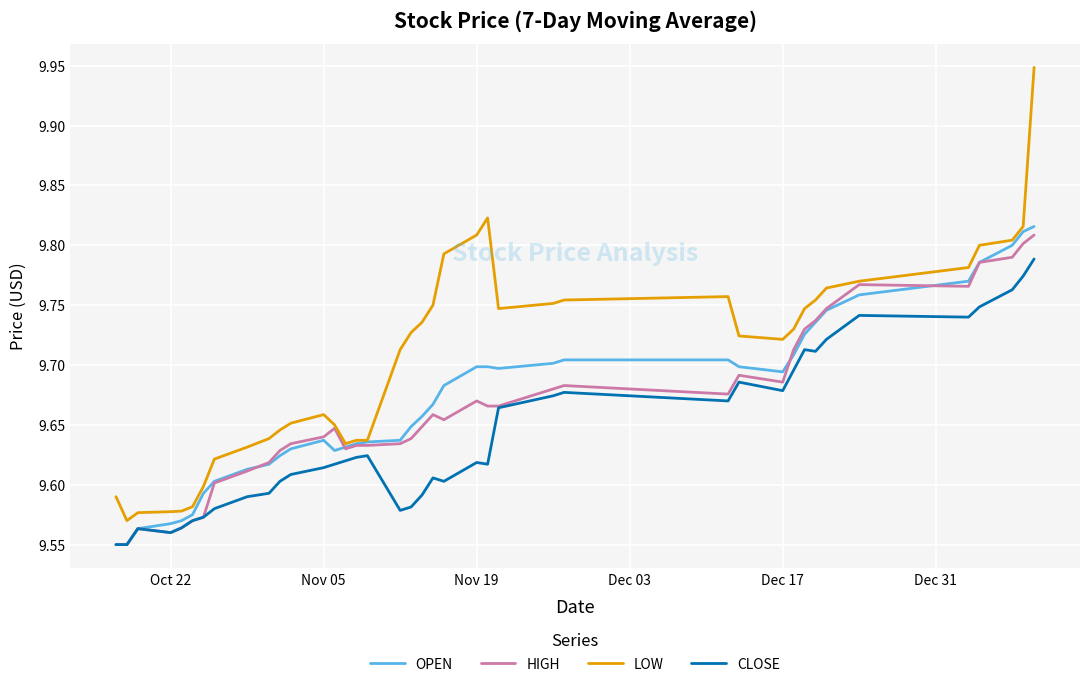

How many CLOSE values are between 9 and 10?

40